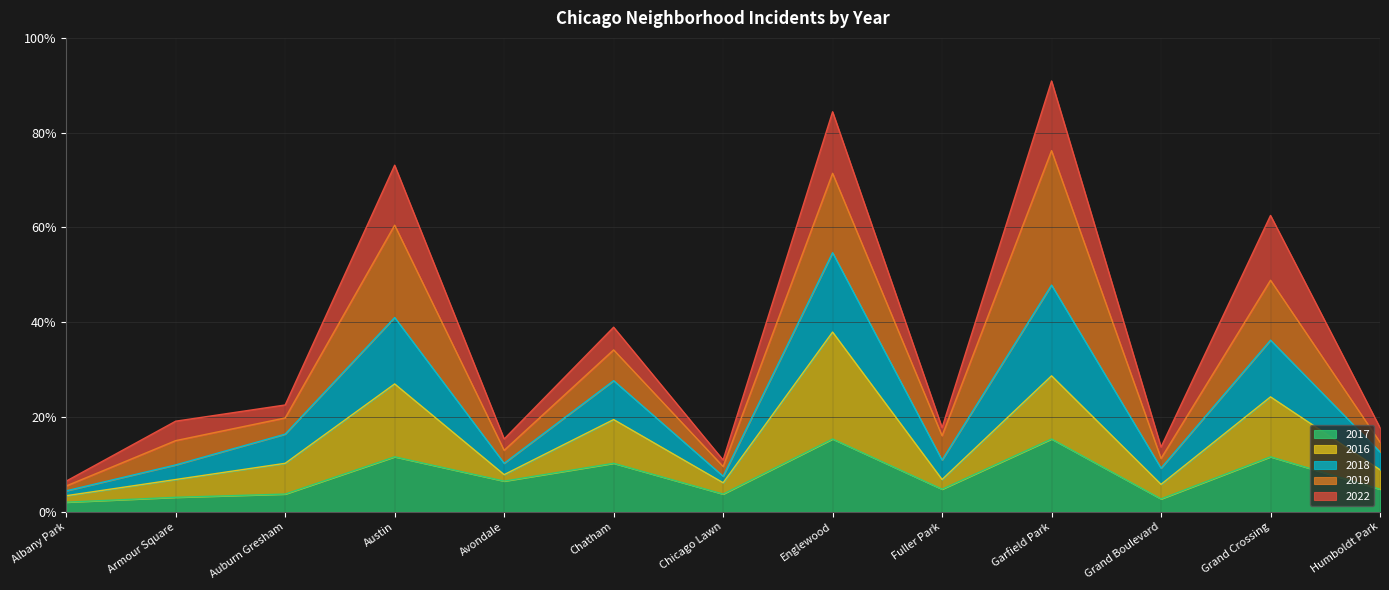

Does the chart have visible grid lines?

Yes